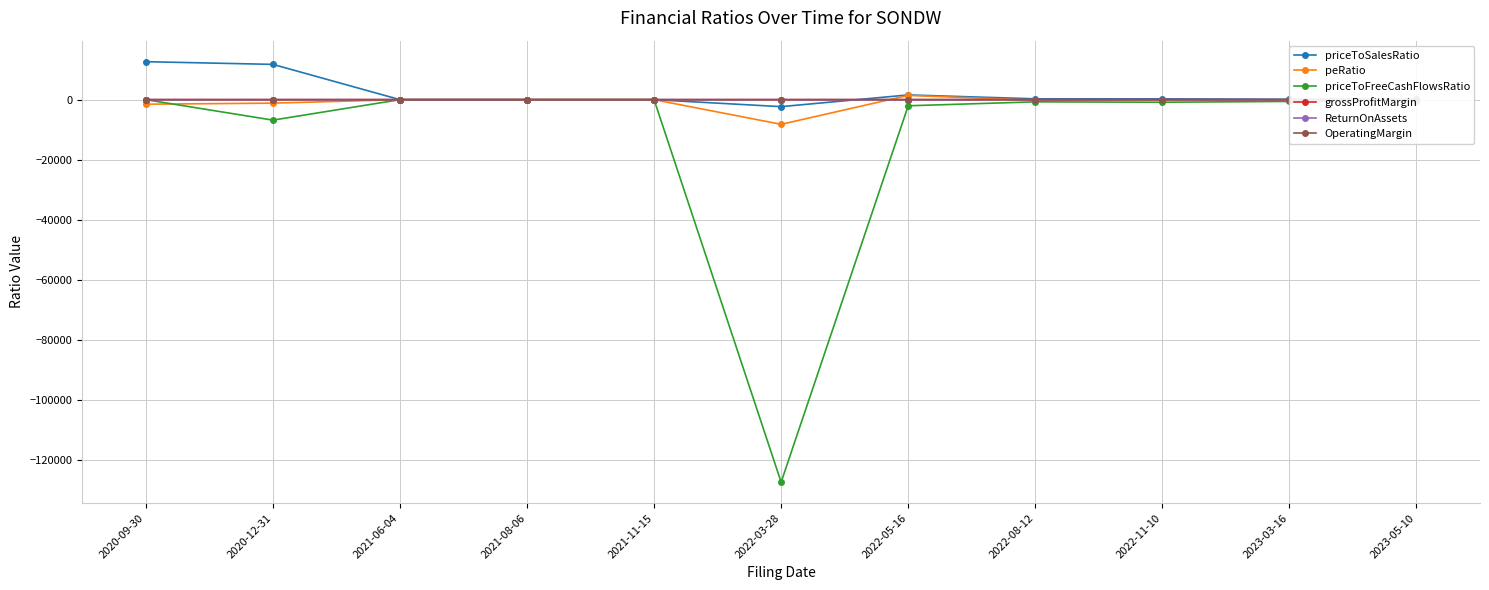

What is the total value across all series at 2021-08-06?

-1.6